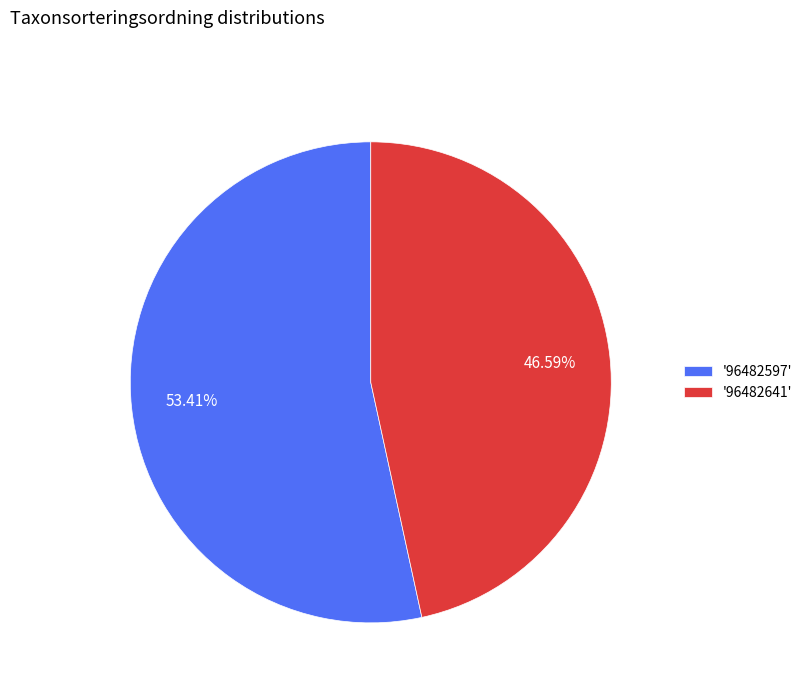

How many slices are in this pie chart?

2